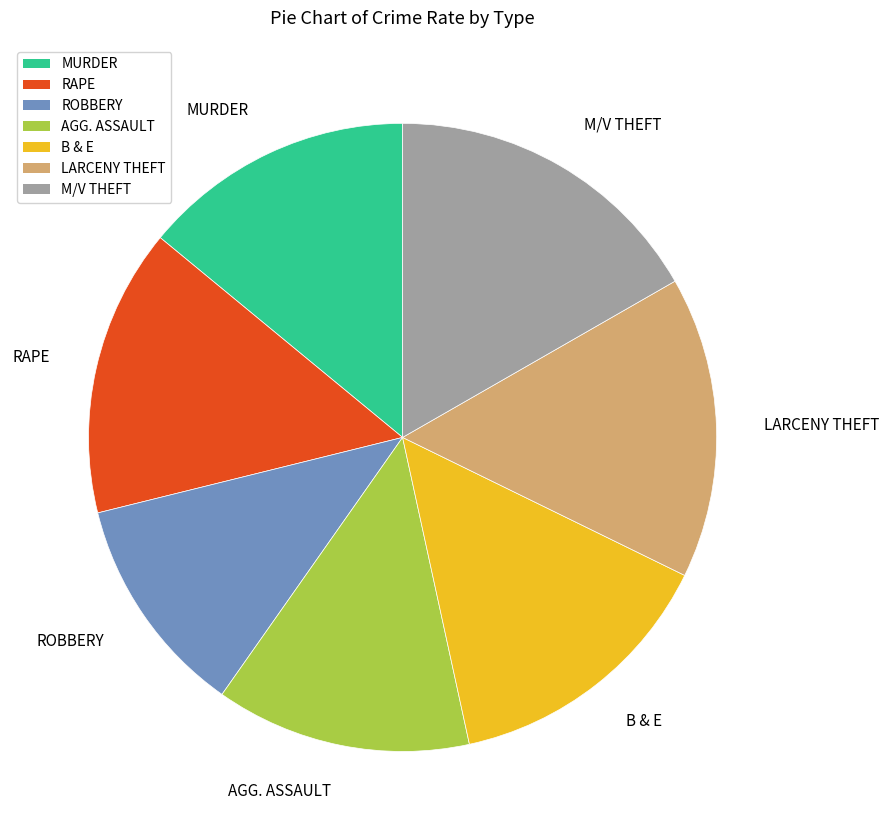

Approximately how many times larger is the value at ROBBERY compared to LARCENY THEFT?

0.7